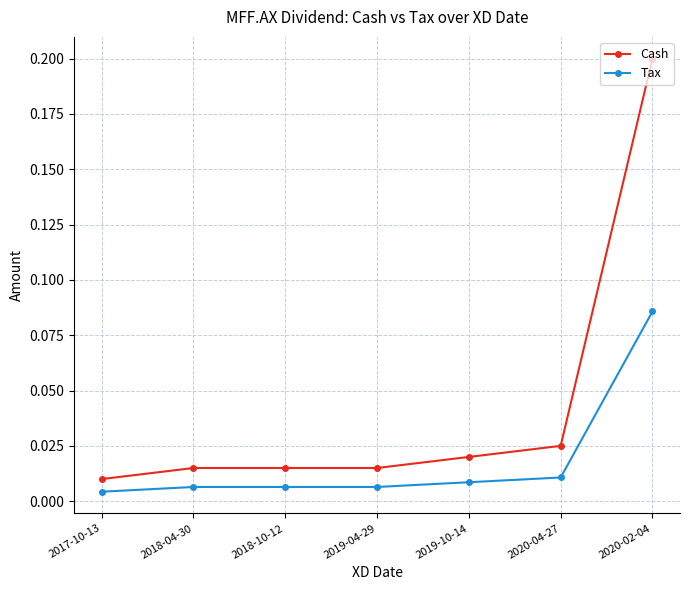

Which label corresponds to the smallest value in the chart?

2017-10-13